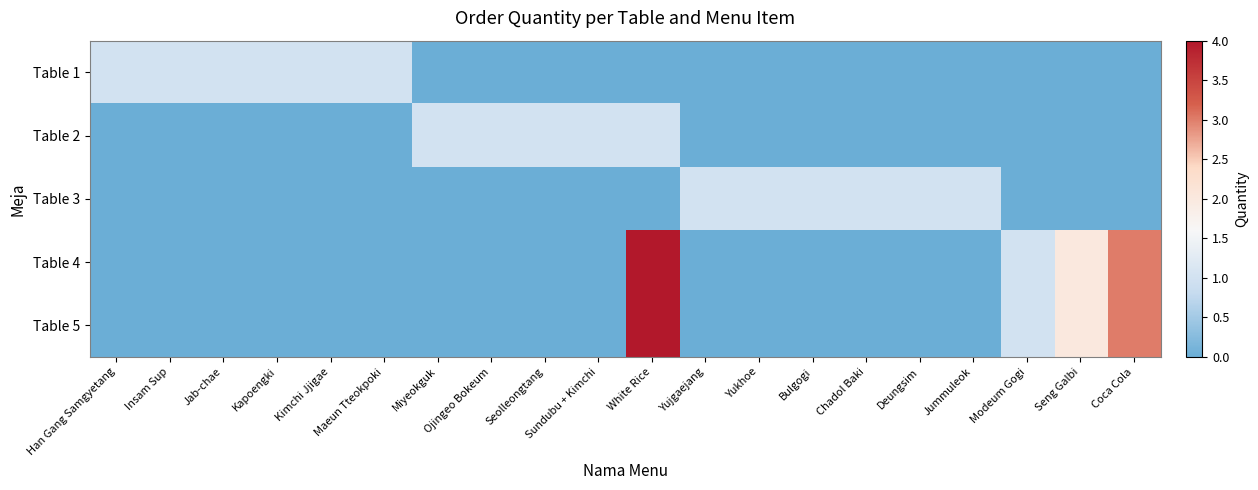

What is the total value across all series at White Rice?

9